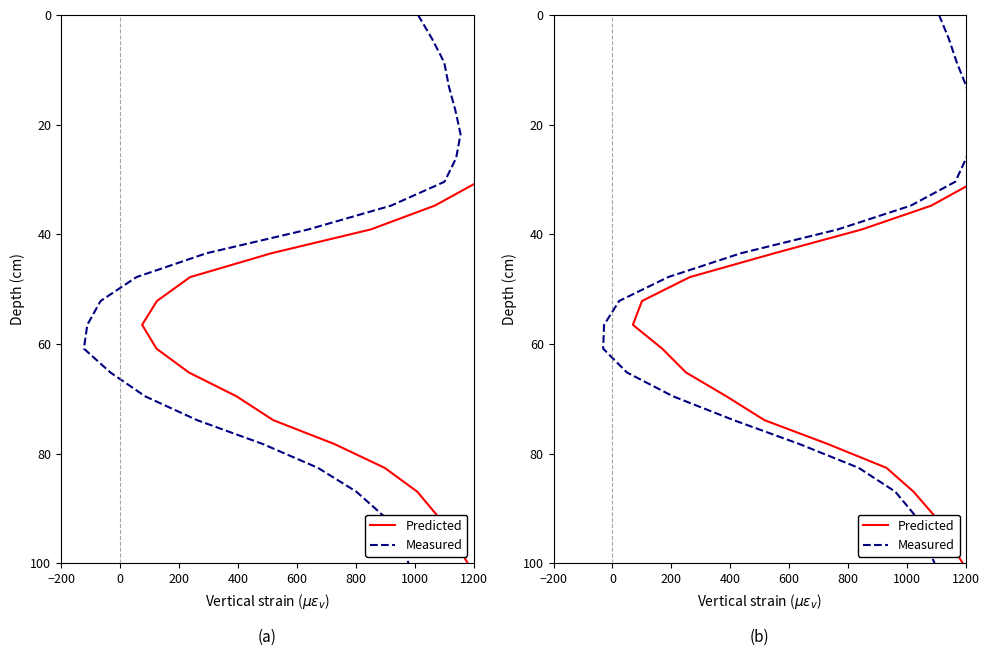

True or false: Measured has a value of 14.9 at 17.

False